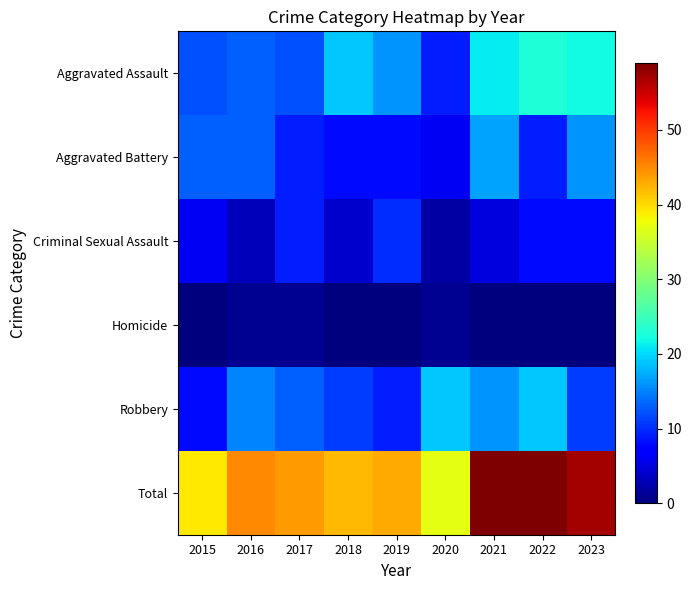

Which label corresponds to the smallest value in the chart?

2015